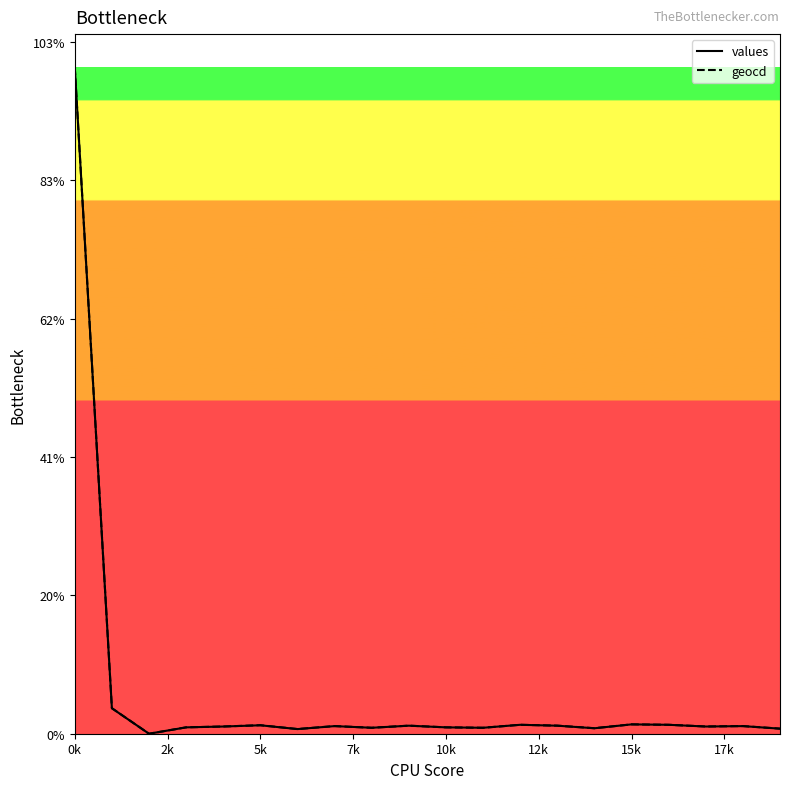

Which series has the largest range (max minus min)?

values